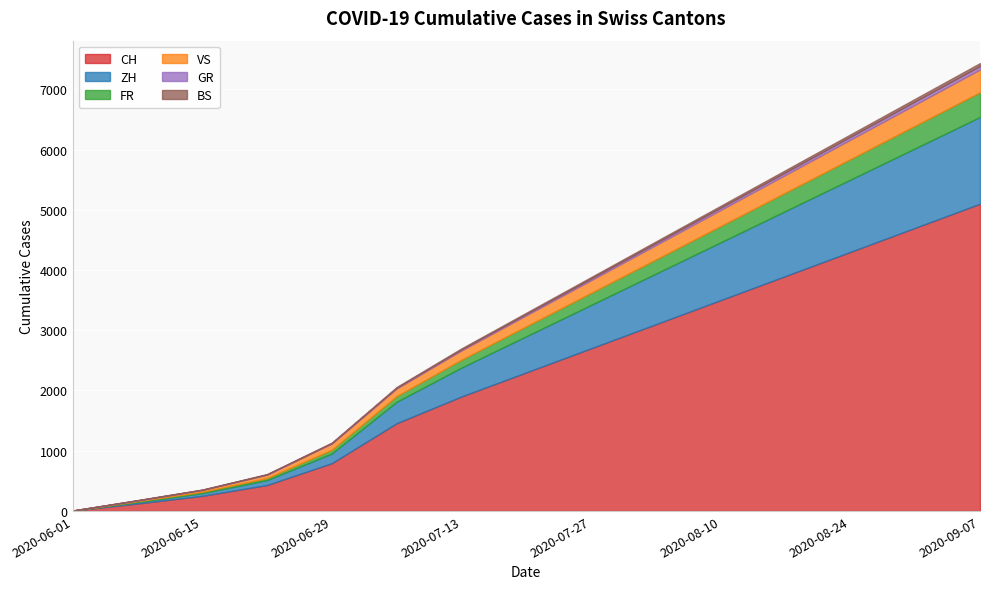

At which label does VS first exceed 183?

2020-07-27